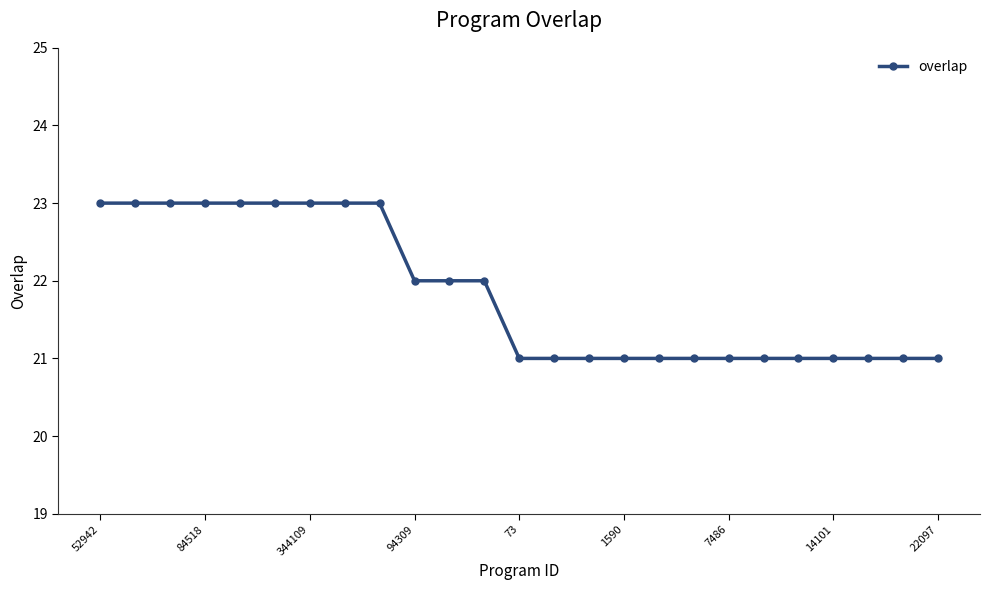

What is the difference between the second highest and minimum values?

2